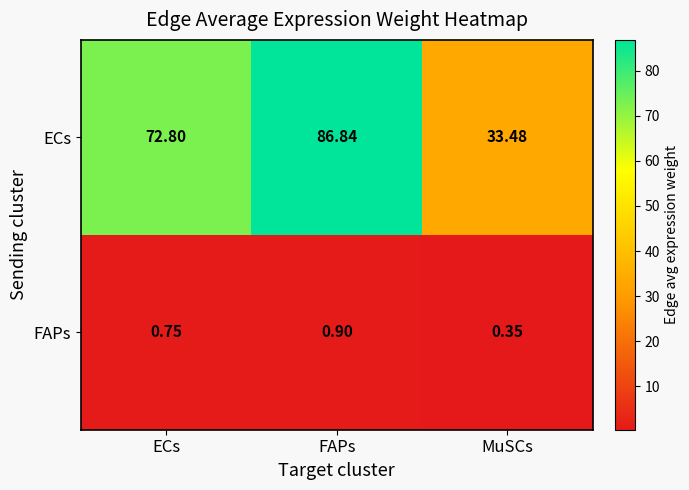

Which series has the widest spread of values?

ECs